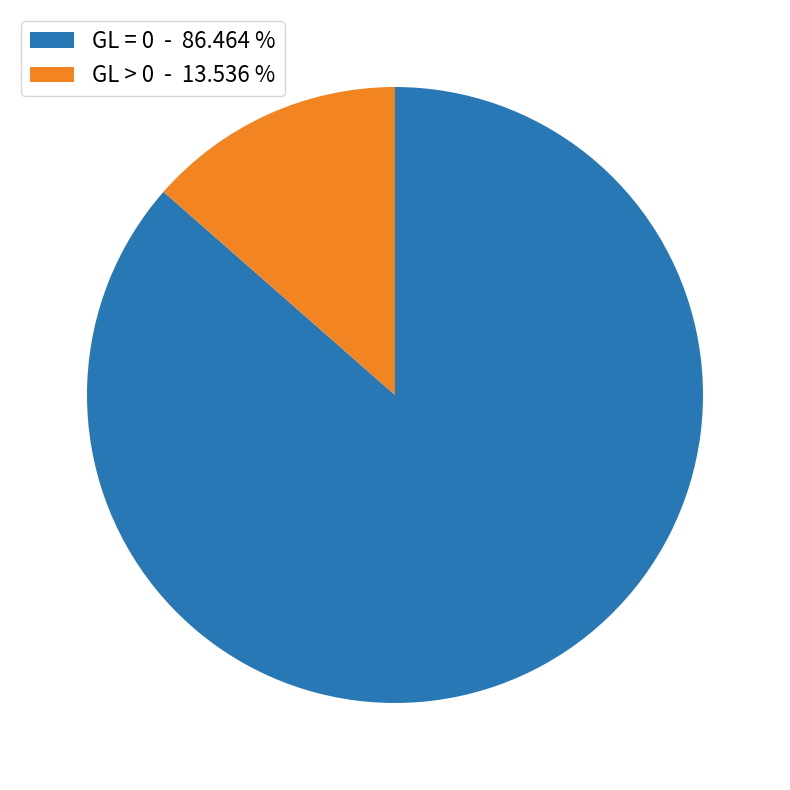

What is the ratio of the value at GL = 0 - 86.464 % to the value at GL > 0 - 13.536 %?

6.4